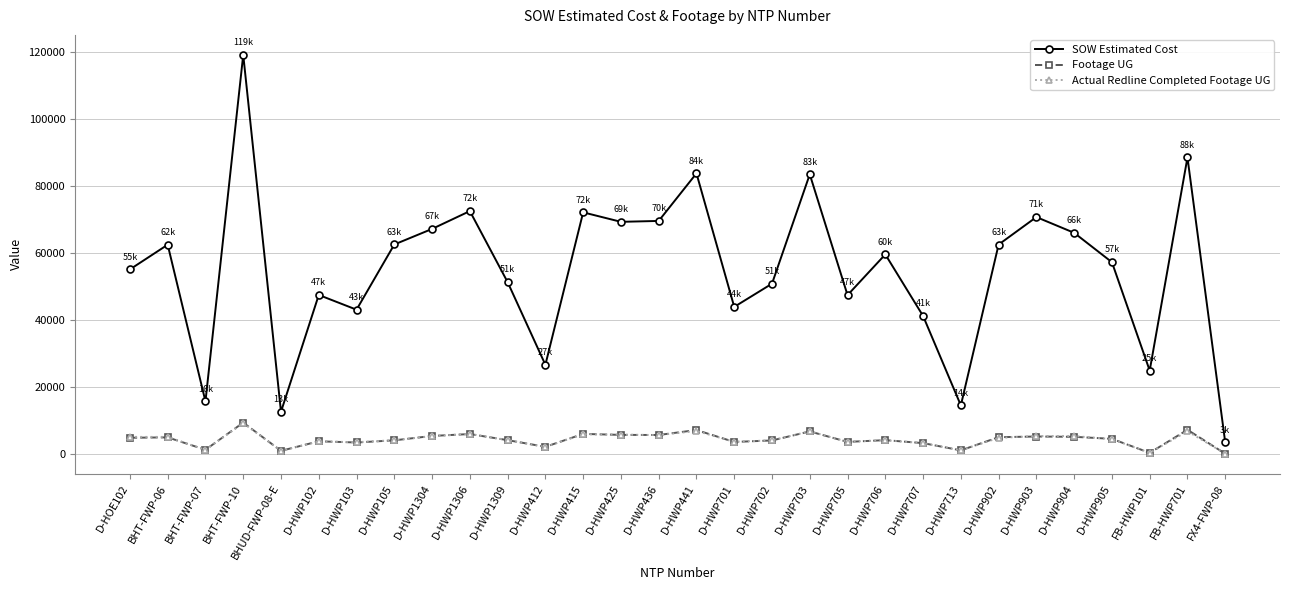

True or false: Footage UG and SOW Estimated Cost cross at least once.

False